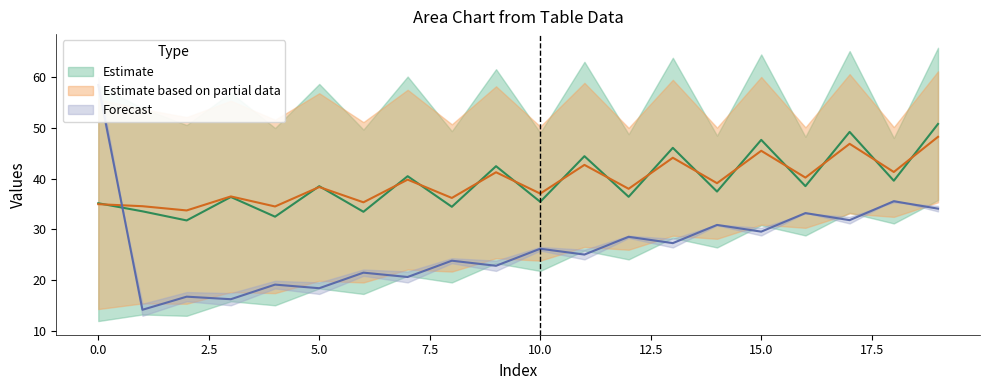

Which has a higher value, 10 or 14?

14